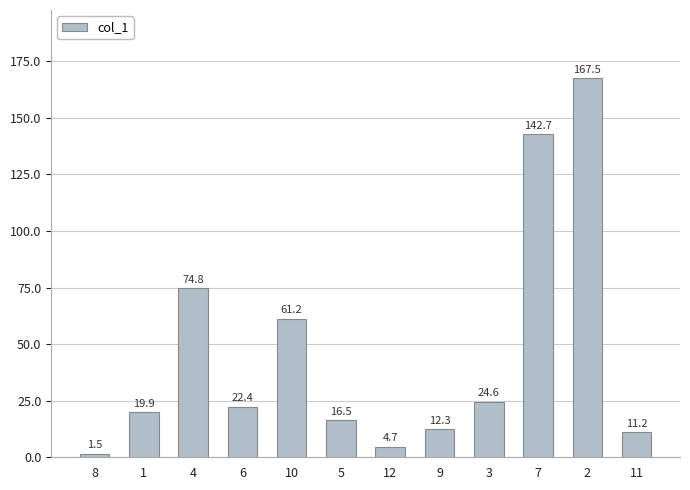

Rank the categories by value from lowest to highest.

8, 12, 11, 9, 5, 1, 6, 3, 10, 4, 7, 2